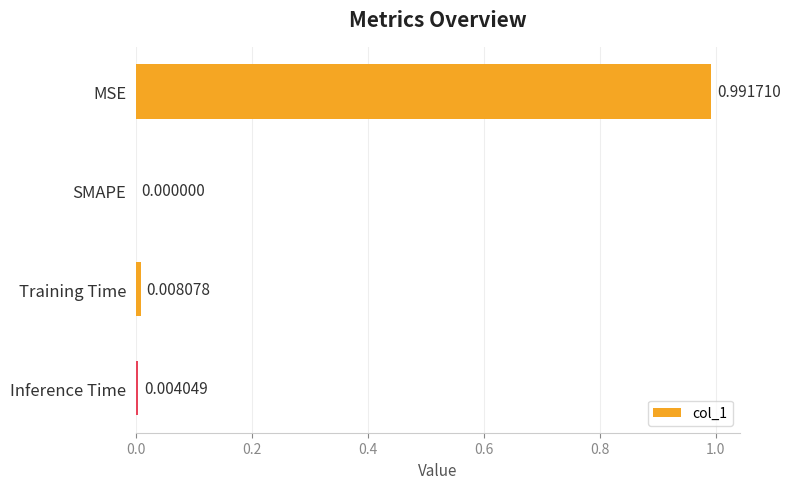

At which label is the value closest to 0?

SMAPE